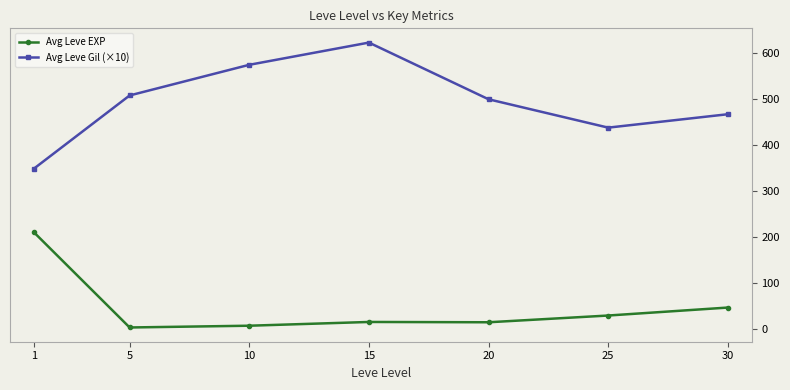

In Avg Leve Gil (×10), how many points are lower than both neighbors (excluding endpoints)?

1